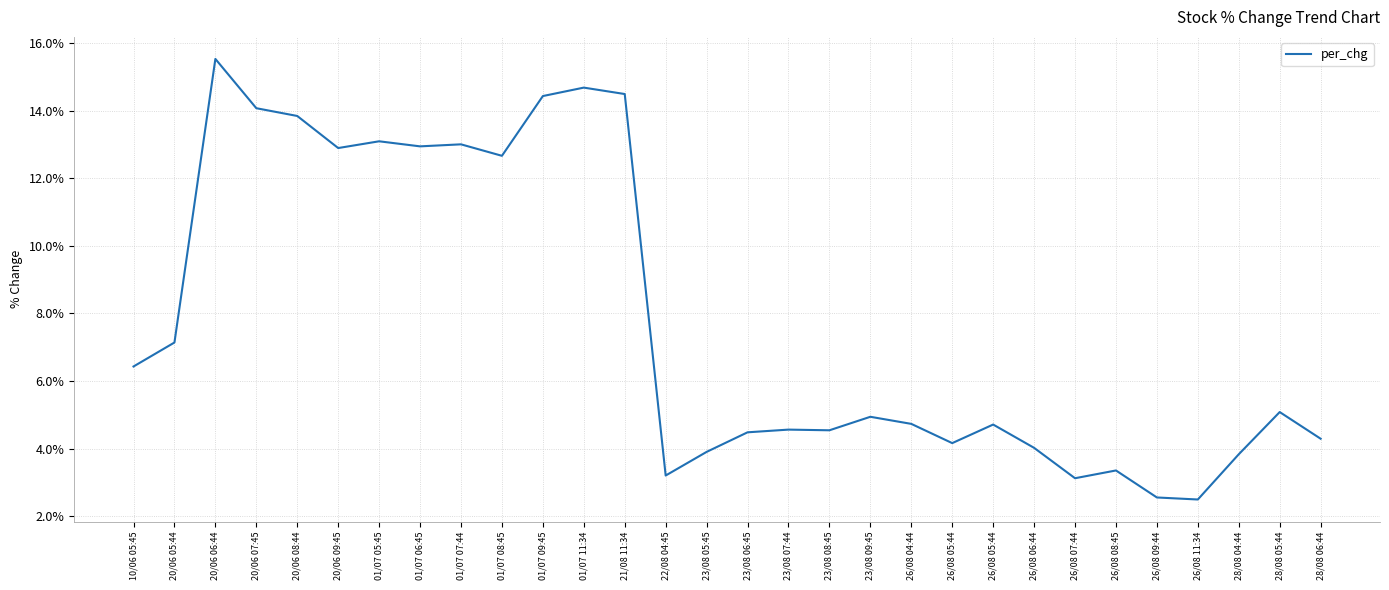

Is this an area chart (filled region under the line)?

No